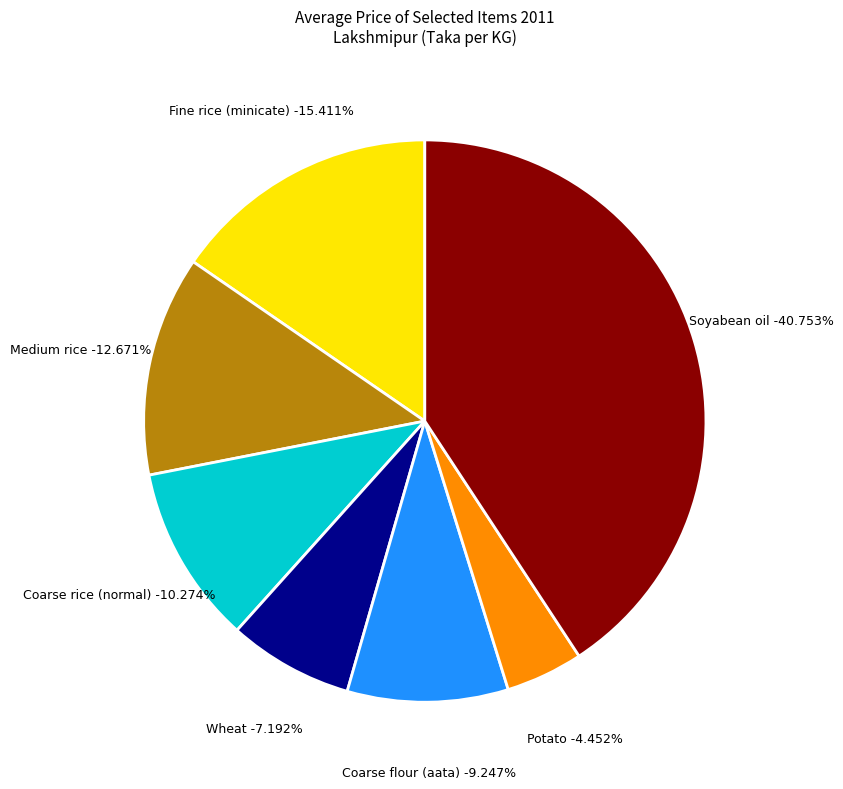

How many slices are in this pie chart?

7